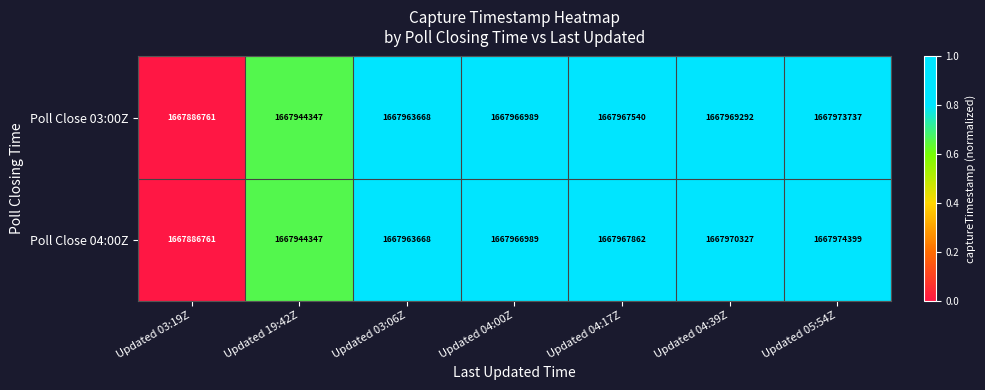

The Poll Close 03:00Z series shows 2679521100 at Updated 03:19Z. True or false?

False